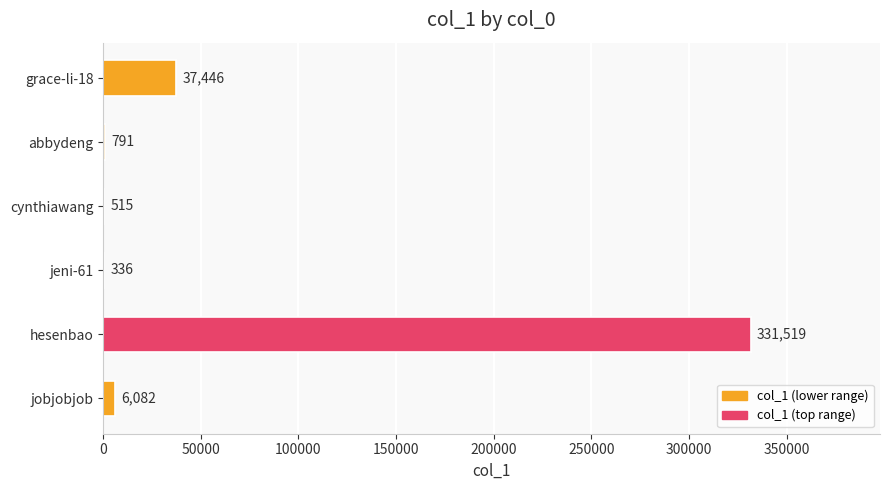

How many distinct data groups are displayed?

1